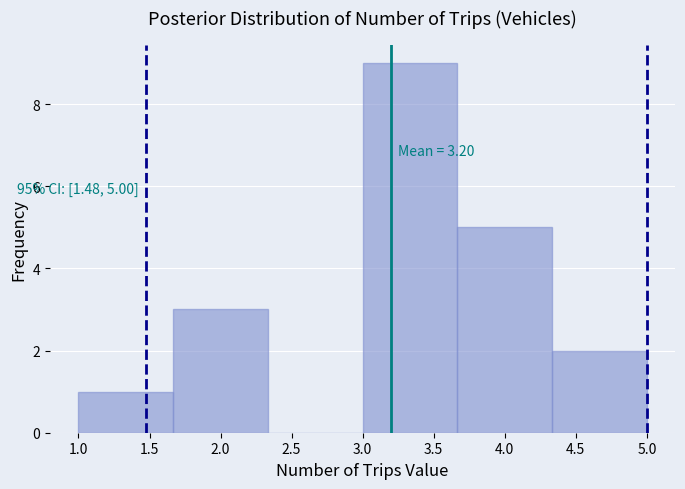

Which range on the x-axis has the tallest bar?

3.00 to 3.65